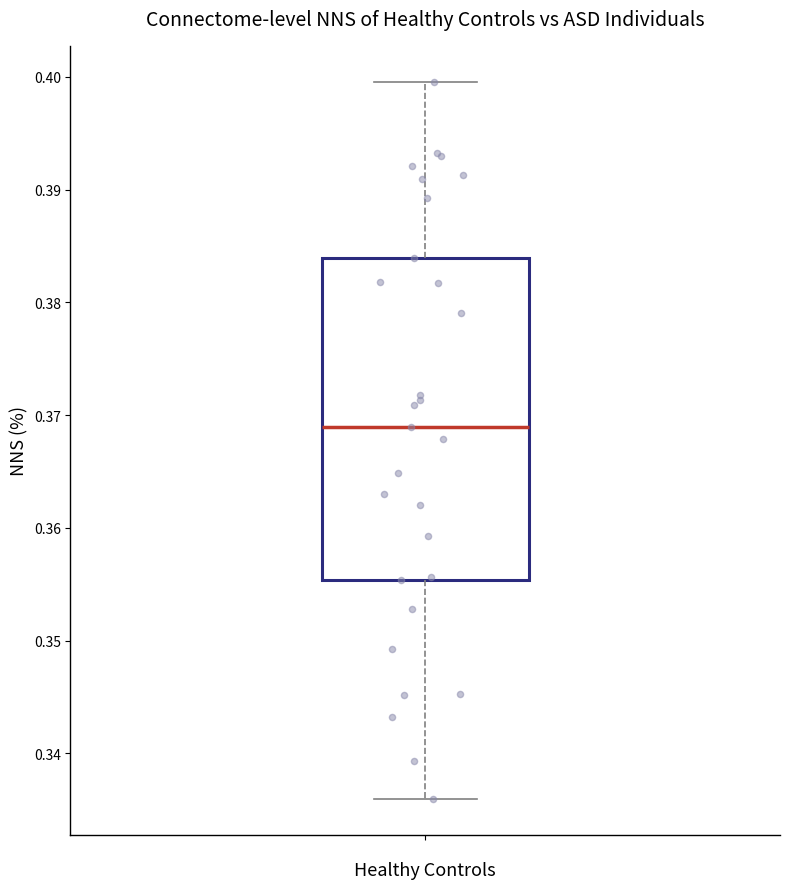

Read this box plot against the y-axis: the position of the median line, the range covered by the box, and the ends of both whiskers. The values are not printed on the chart, so give them approximately, as read against the axis.

median 0.369, box 0.355 to 0.384, whiskers 0.336 to 0.400